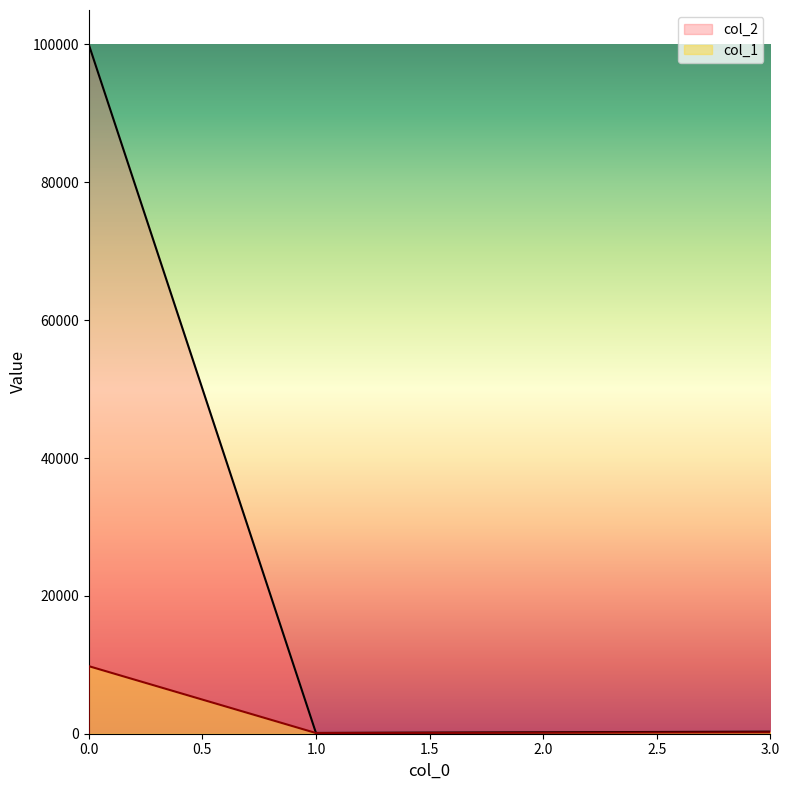

The col_1 series shows 68 at 1. True or false?

False